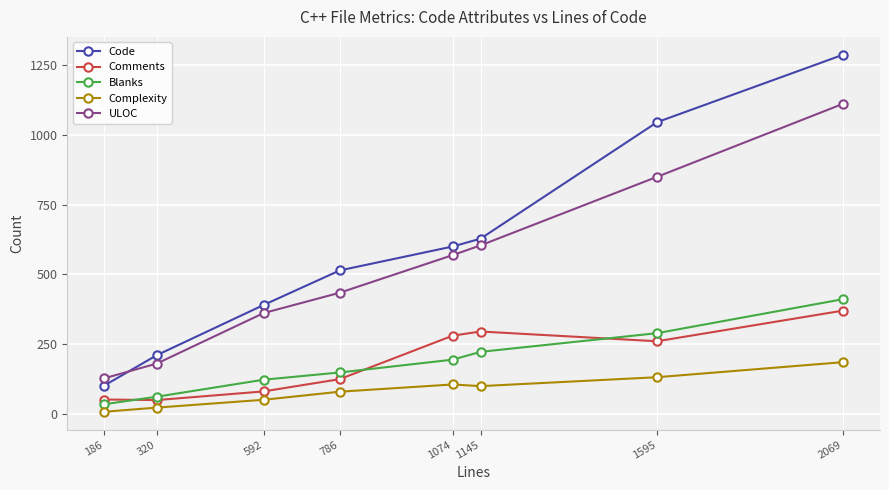

Between 186 and 592, which series saw the biggest shift?

Code